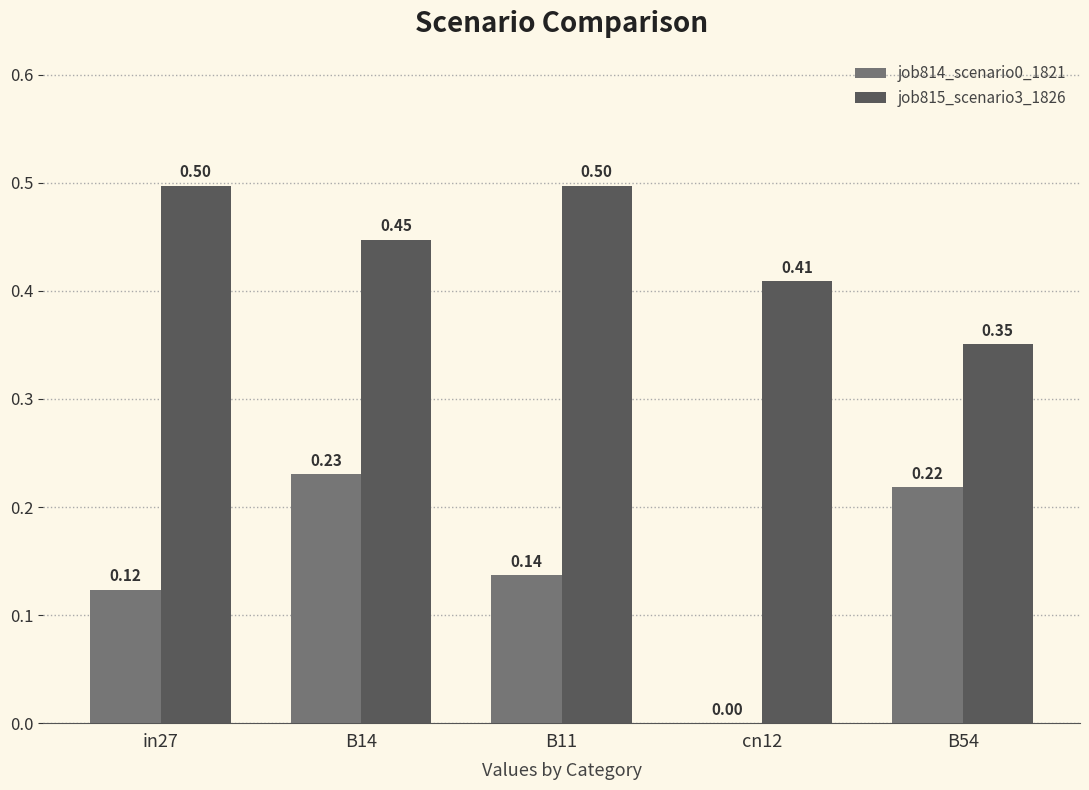

The job815_scenario3_1826 series shows 0.6 at B54. True or false?

False